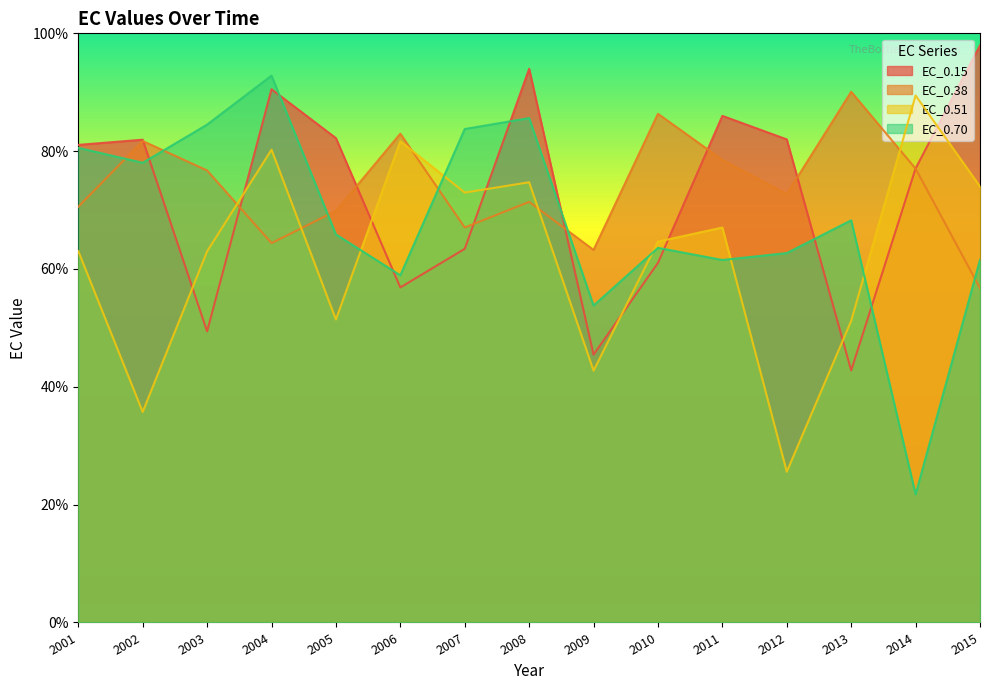

Reading left to right, extract all data points from this chart.

EC_0.15: 2001=81.1	2002=81.9	2003=49.4	2004=90.5	2005=82.2	2006=56.9	2007=63.4	2008=94.0	2009=45.5	2010=61.0	2011=86.0	2012=82.0	2013=42.8	2014=77.1	2015=98.0
EC_0.38: 2001=70.6	2002=81.7	2003=76.7	2004=64.4	2005=69.9	2006=83.0	2007=67.0	2008=71.4	2009=63.2	2010=86.3	2011=78.5	2012=72.7	2013=90.1	2014=77.0	2015=56.7
EC_0.51: 2001=63.0	2002=35.7	2003=63.0	2004=80.3	2005=51.4	2006=81.7	2007=73.0	2008=74.7	2009=42.7	2010=64.6	2011=67.0	2012=25.6	2013=51.2	2014=89.4	2015=74.0
EC_0.70: 2001=80.6	2002=78.0	2003=84.5	2004=92.8	2005=65.9	2006=58.9	2007=83.8	2008=85.6	2009=53.8	2010=63.6	2011=61.5	2012=62.7	2013=68.3	2014=21.7	2015=61.6